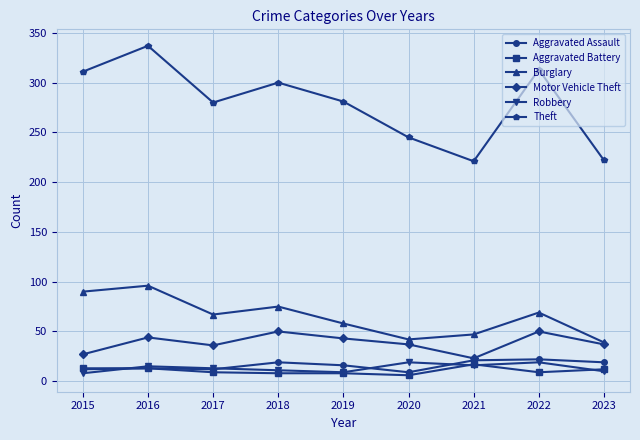

What are all the series names shown in the legend?

Aggravated Assault, Aggravated Battery, Burglary, Motor Vehicle Theft, Robbery, Theft